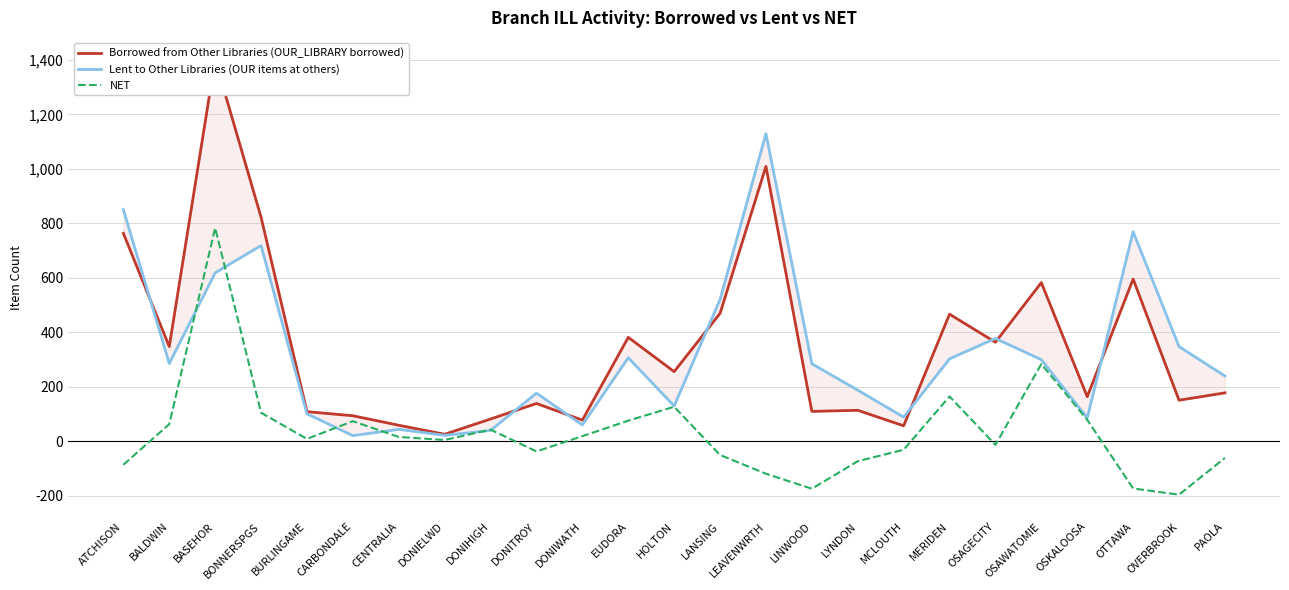

After their last crossing, which series has the higher values: Lent to Other Libraries (OUR items at others) or Borrowed from Other Libraries (OUR_LIBRARY borrowed)?

Lent to Other Libraries (OUR items at others)